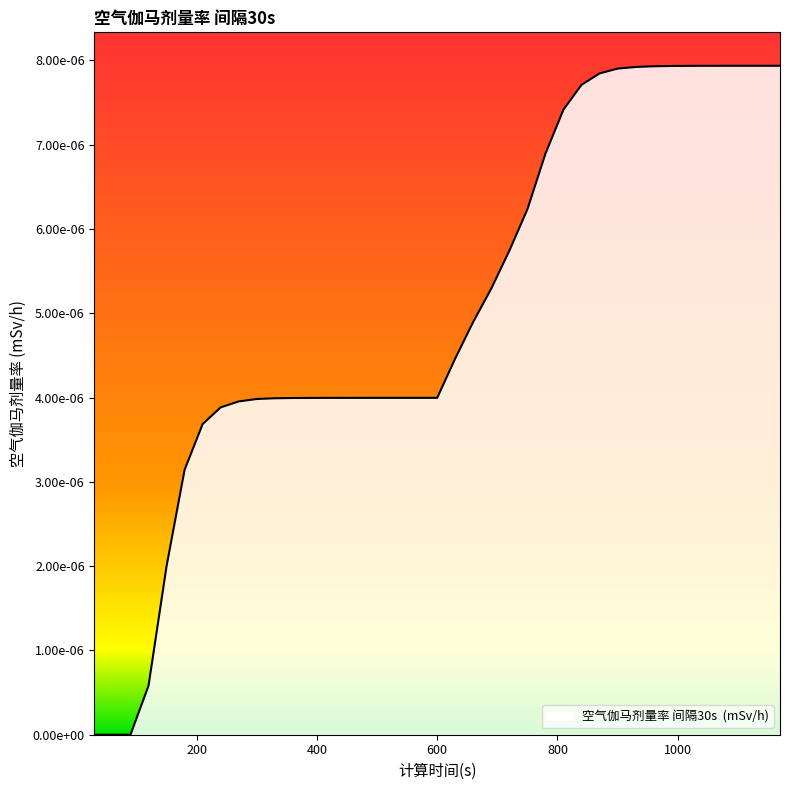

At which label is the value closest to 0?

30